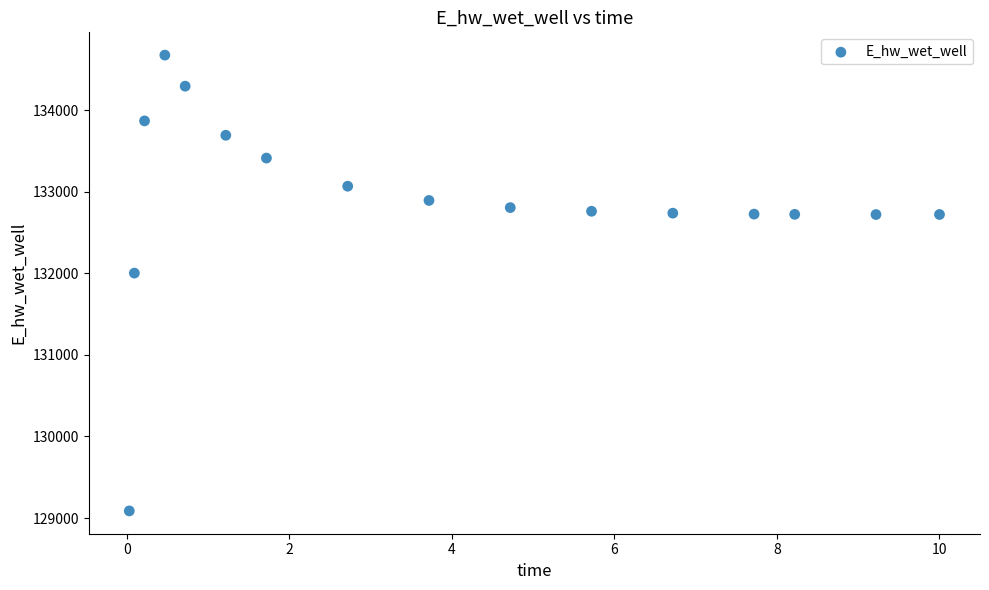

What is the range of X values (max minus min)?

10.0